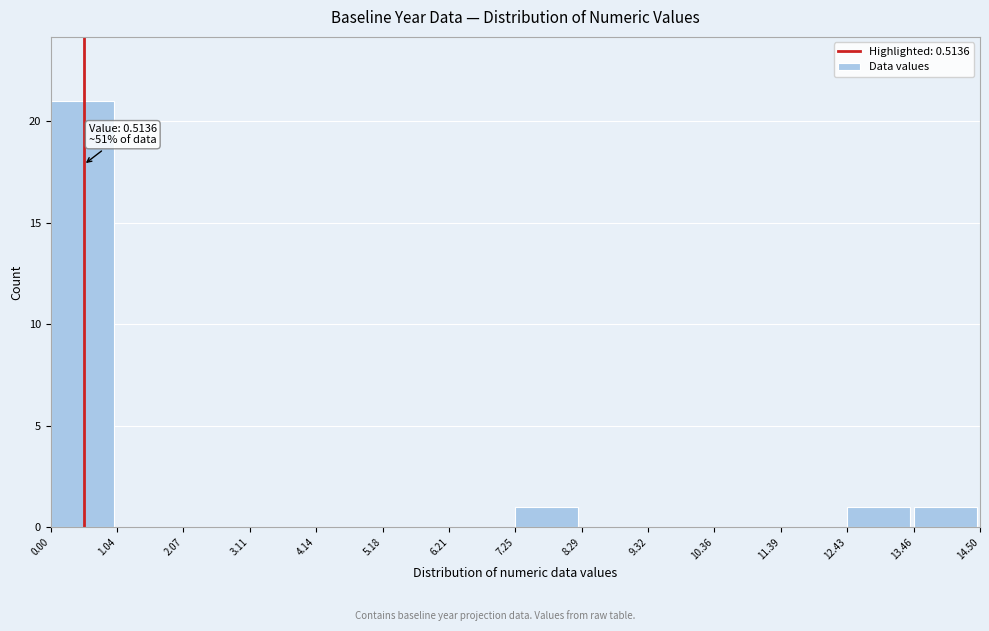

Over which range of the x-axis is the bar tallest?

0.00 to 1.04